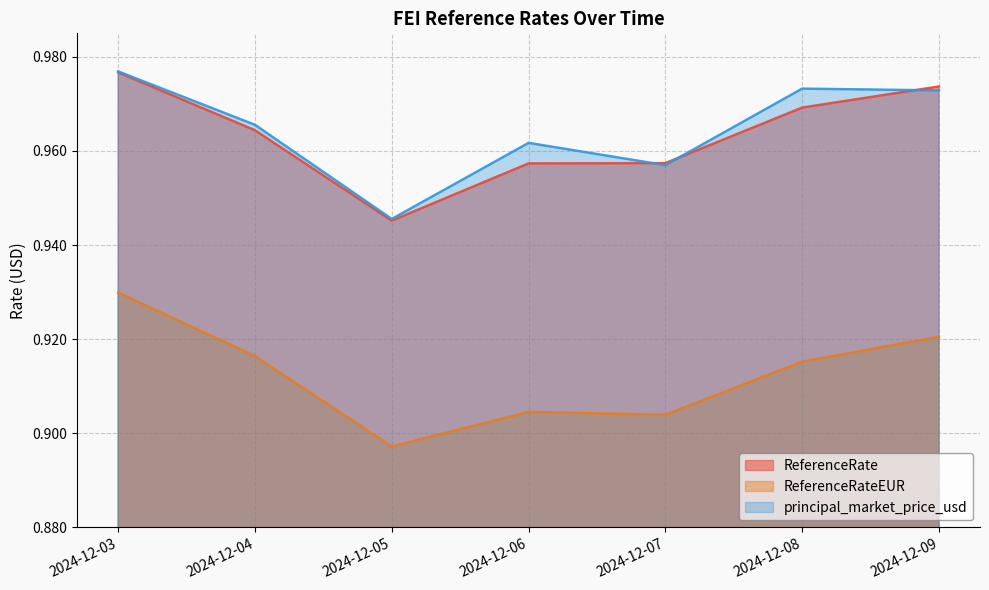

True or false: principal_market_price_usd and ReferenceRateEUR cross at least once.

False